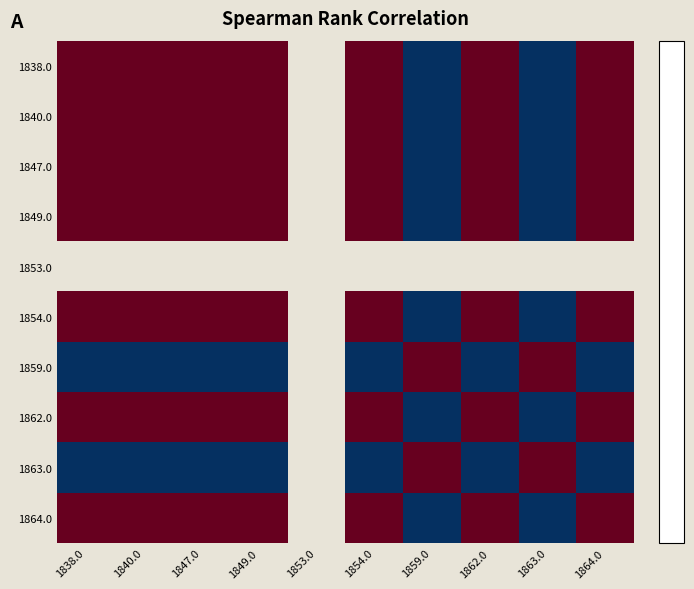

How many values in 1838.0 are above zero?

7